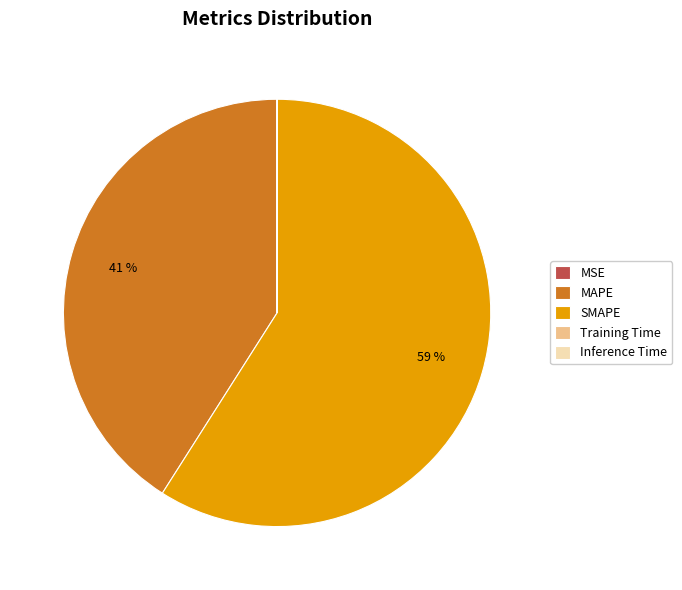

Is it true that SMAPE is 59% of the pie?

True